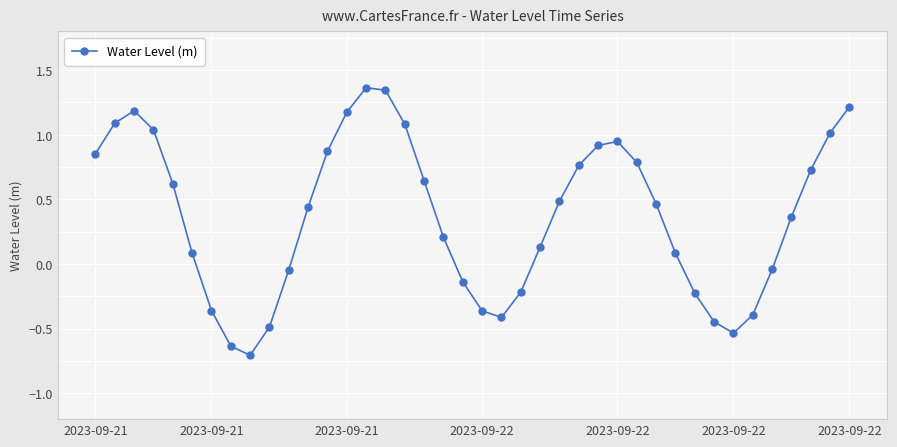

Does the chart display data point markers on the line(s)?

Yes